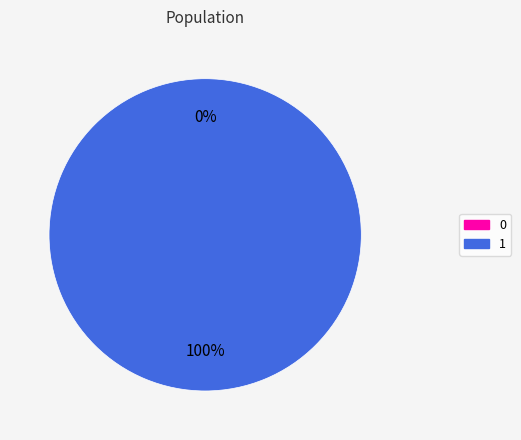

The 1 slice represents 85% of the pie. True or false?

False